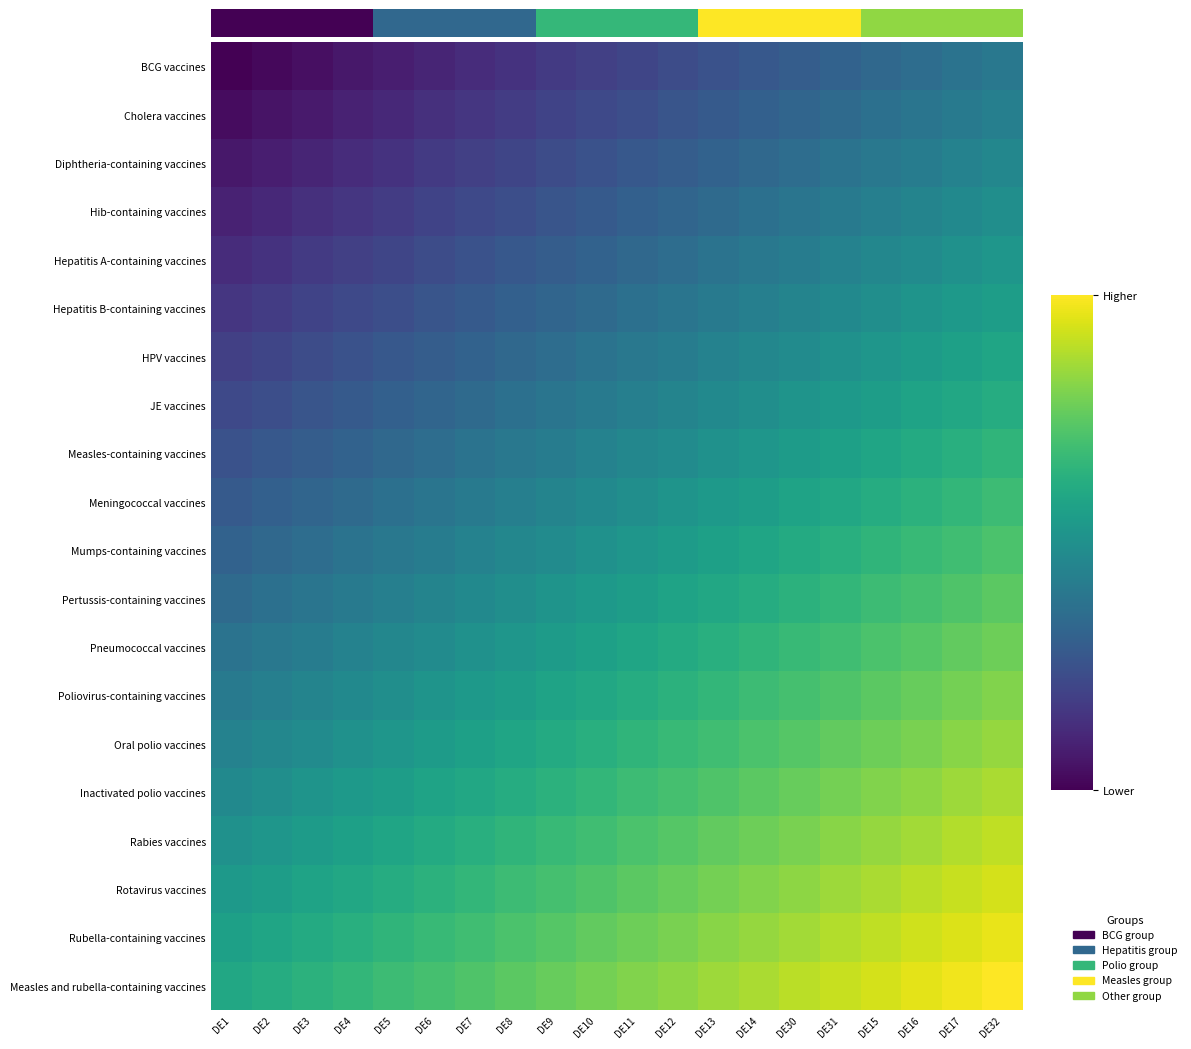

How many distinct data groups are displayed?

20